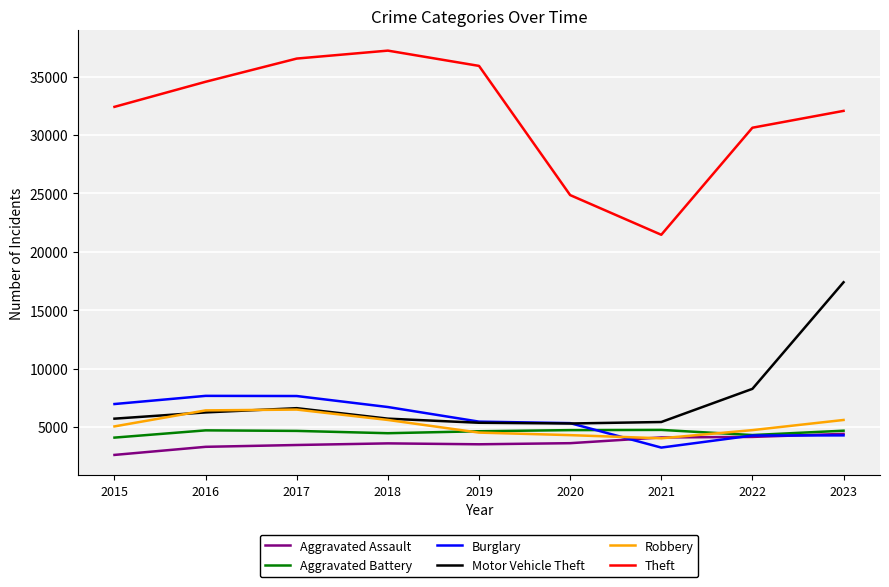

What is the greatest value displayed?

37222